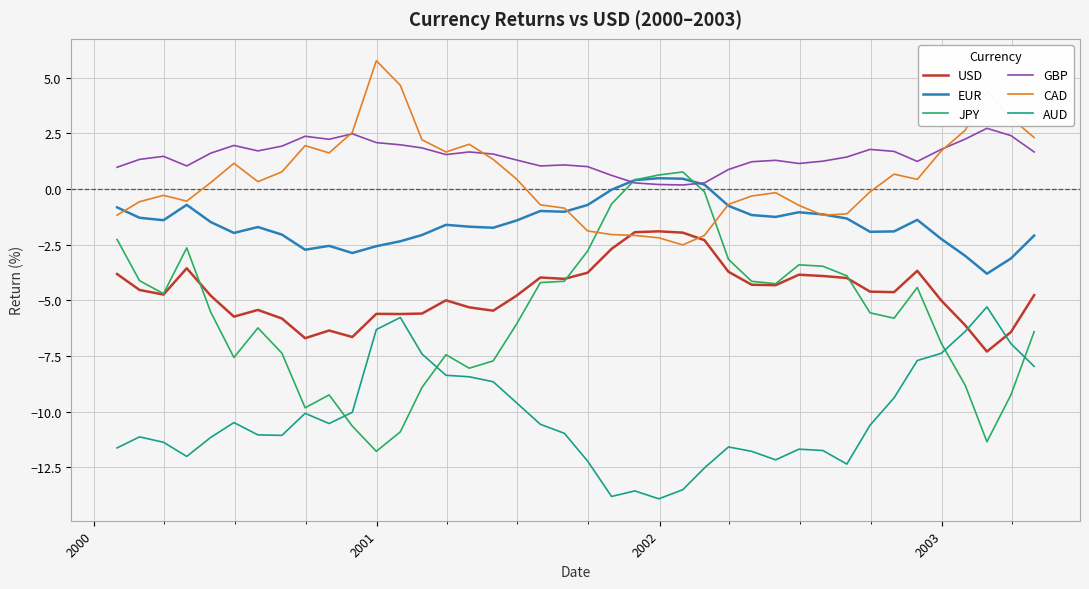

True or false: EUR and USD intersect in this chart.

False